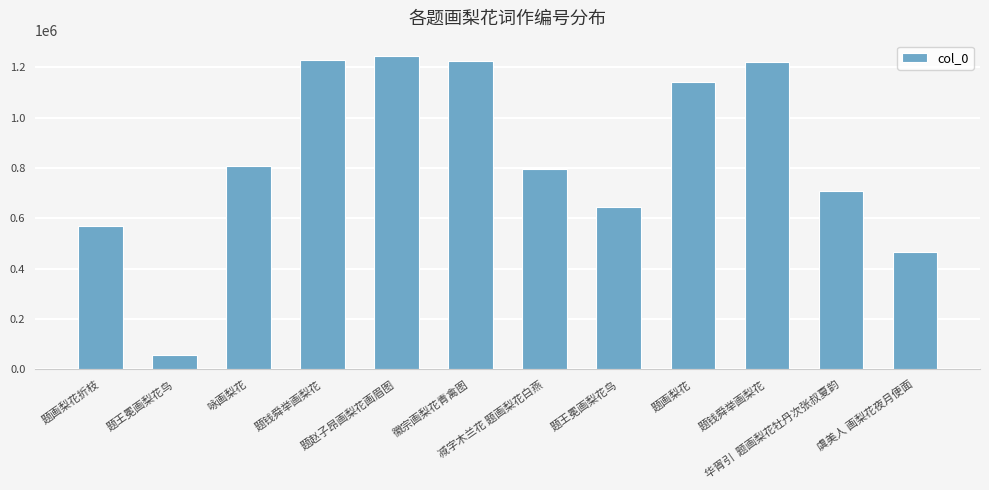

Are the bars horizontal?

No